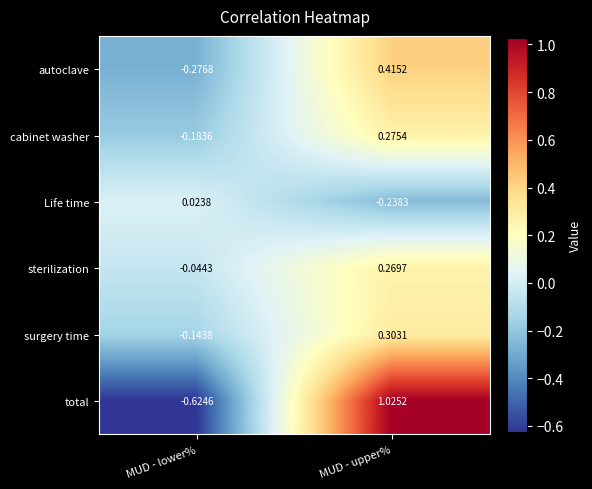

At which label does total first exceed 1?

MUD - upper%